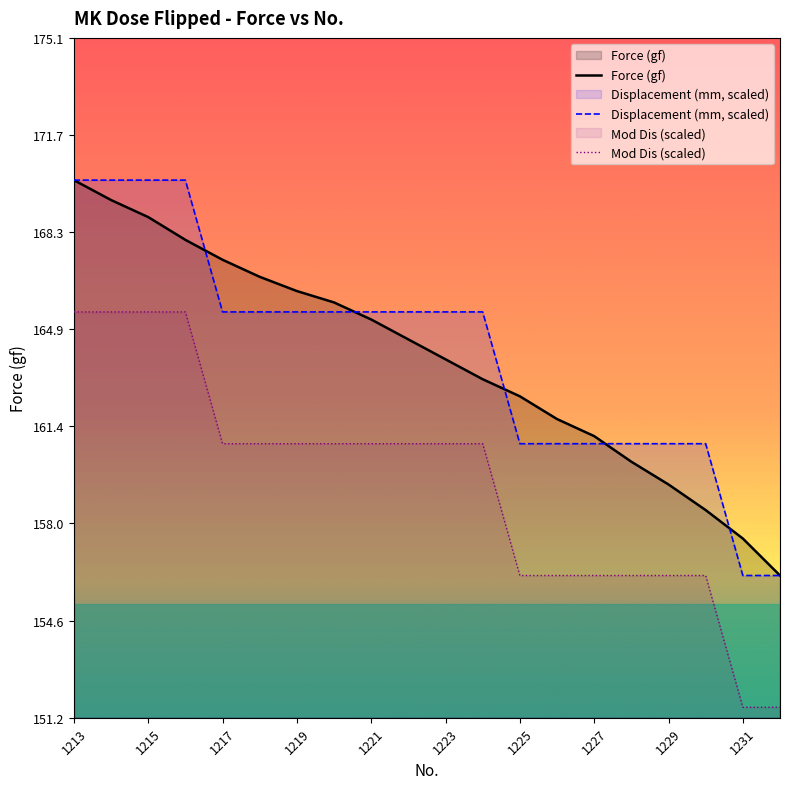

True or false: Displacement (mm, scaled) has more than 2 points higher than both neighbors.

False